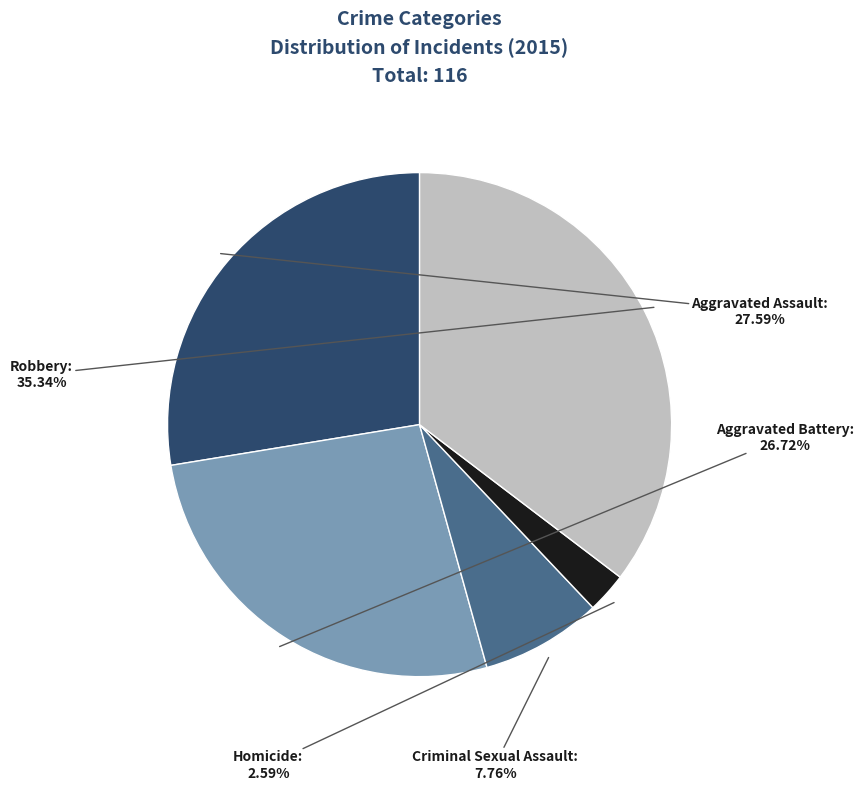

Count the number of slices in the pie.

5